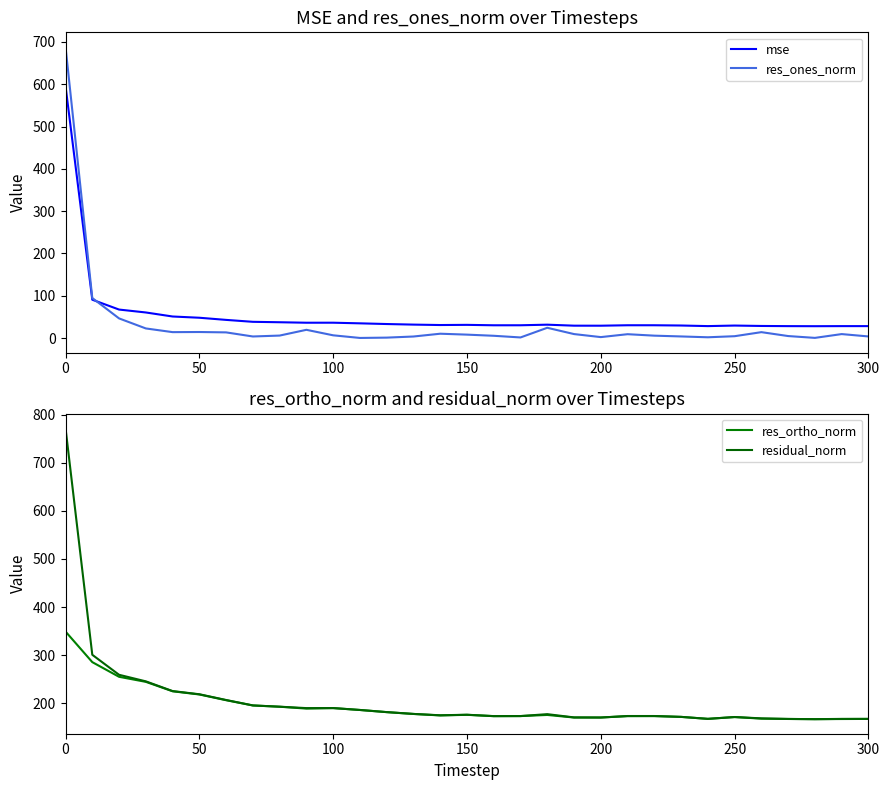

Which series has the largest range (max minus min)?

res_ones_norm